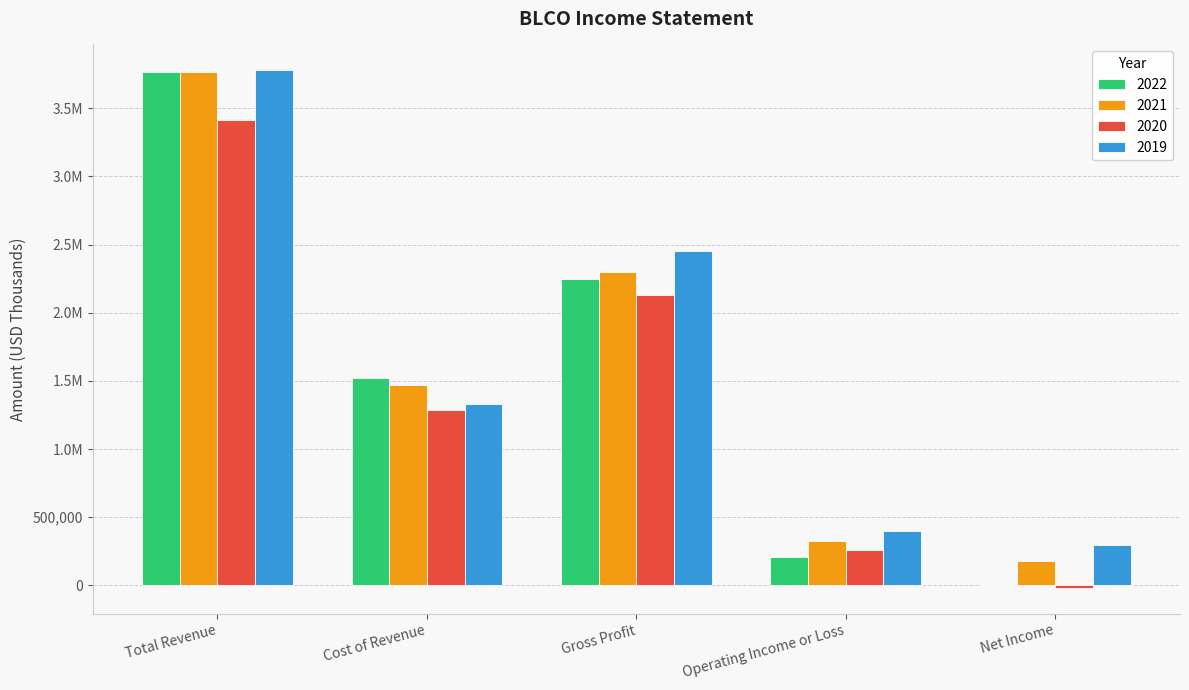

At how many categories does at least one series exceed 26847?

5